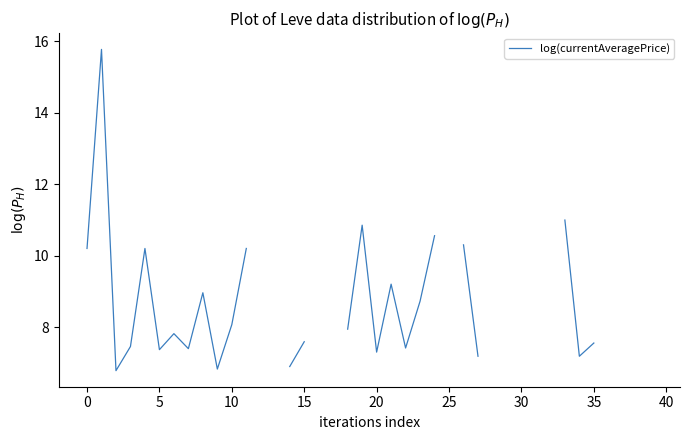

How many lines are shown in the chart?

1